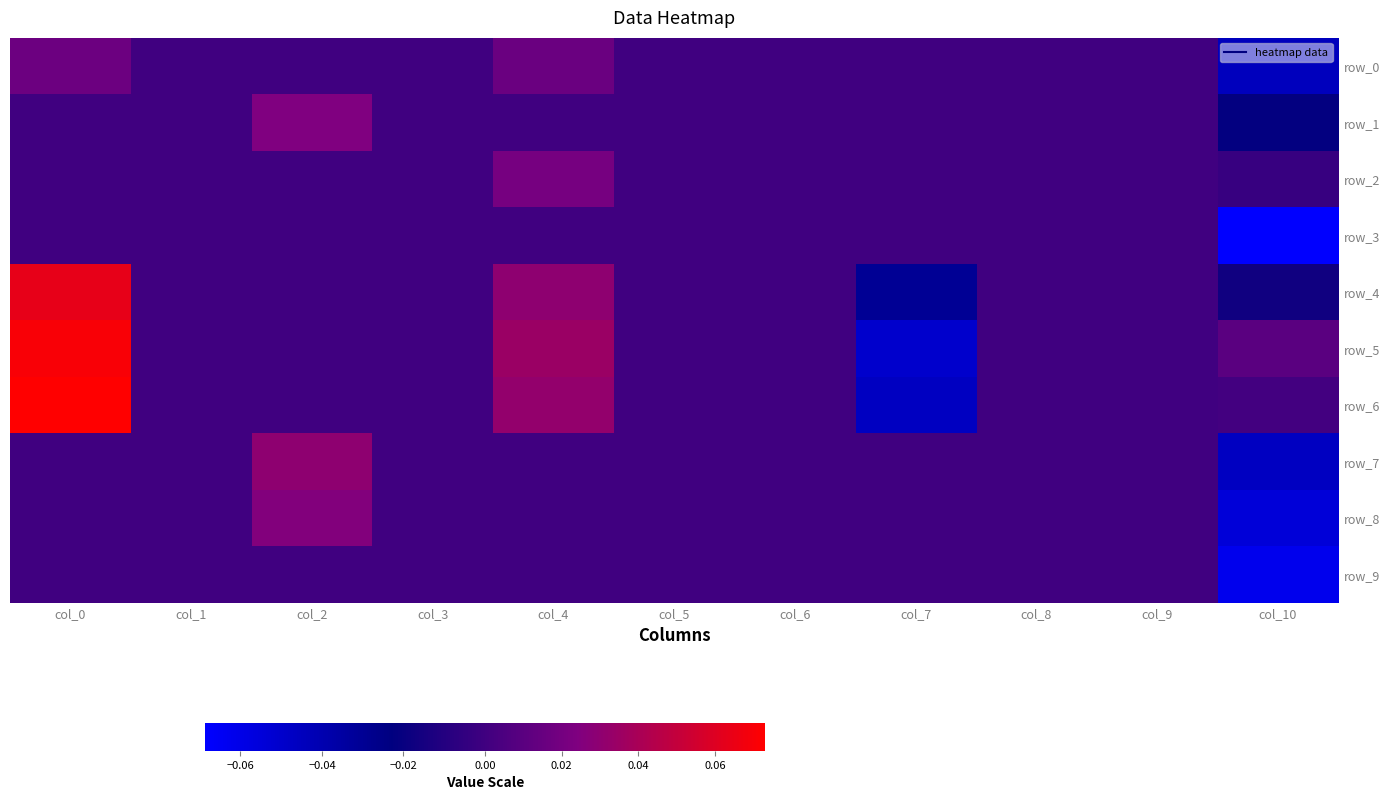

Where does the row_0 series first go above 0?

col_0